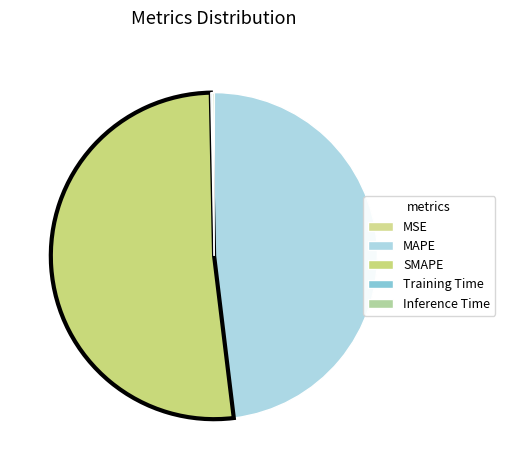

What is the largest slice in the pie chart?

SMAPE